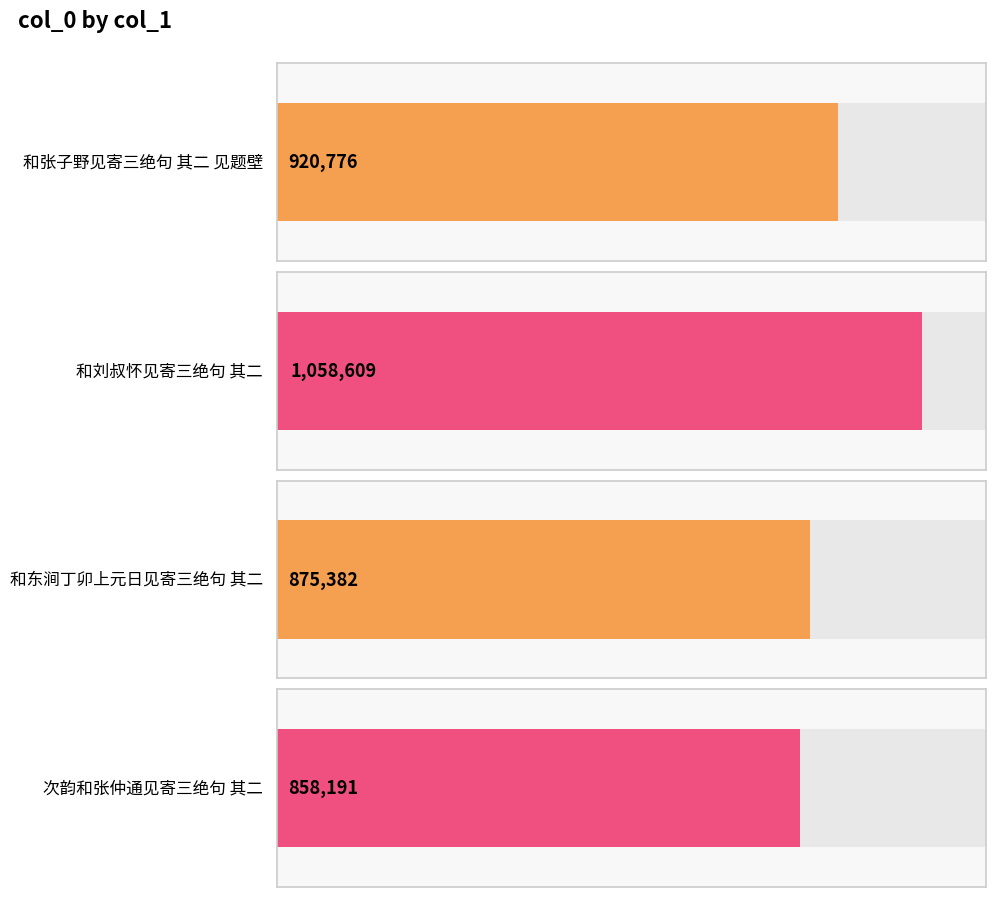

How many bars are there in total?

4